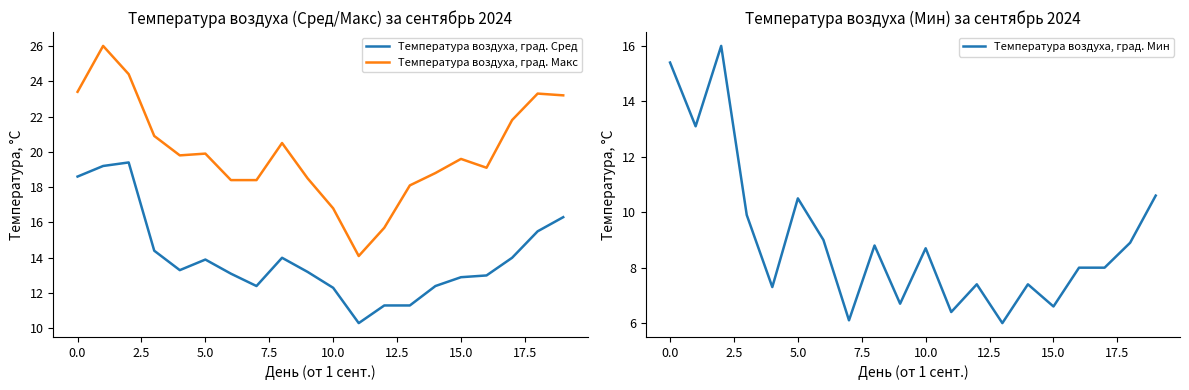

Reading left to right, transcribe all the data shown in this chart.

Температура воздуха, град. Сред: 18.6	19.2	19.4	14.4	13.3	13.9	13.1	12.4	14.0	13.2	12.3	10.3	11.3	11.3	12.4	12.9	13.0	14.0	15.5	16.3
Температура воздуха, град. Макс: 23.4	26.0	24.4	20.9	19.8	19.9	18.4	18.4	20.5	18.5	16.8	14.1	15.7	18.1	18.8	19.6	19.1	21.8	23.3	23.2
Температура воздуха, град. Мин: 15.4	13.1	16.0	9.9	7.3	10.5	9.0	6.1	8.8	6.7	8.7	6.4	7.4	6.0	7.4	6.6	8.0	8.0	8.9	10.6